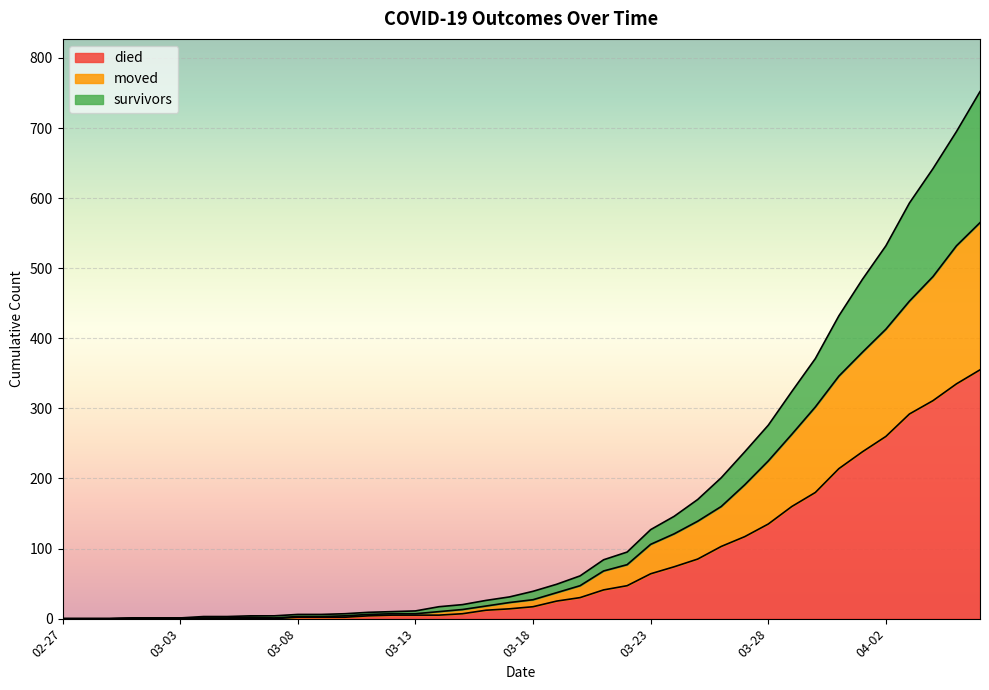

The died series shows 17 at 03-18. True or false?

True